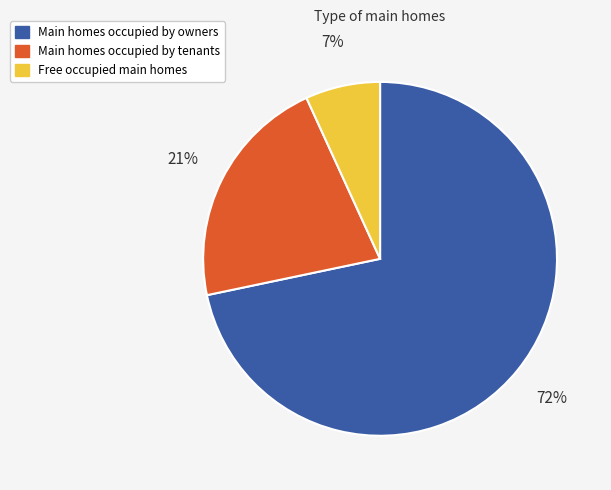

Is the sum of Main homes occupied by owners and Free occupied main homes greater than half?

Yes